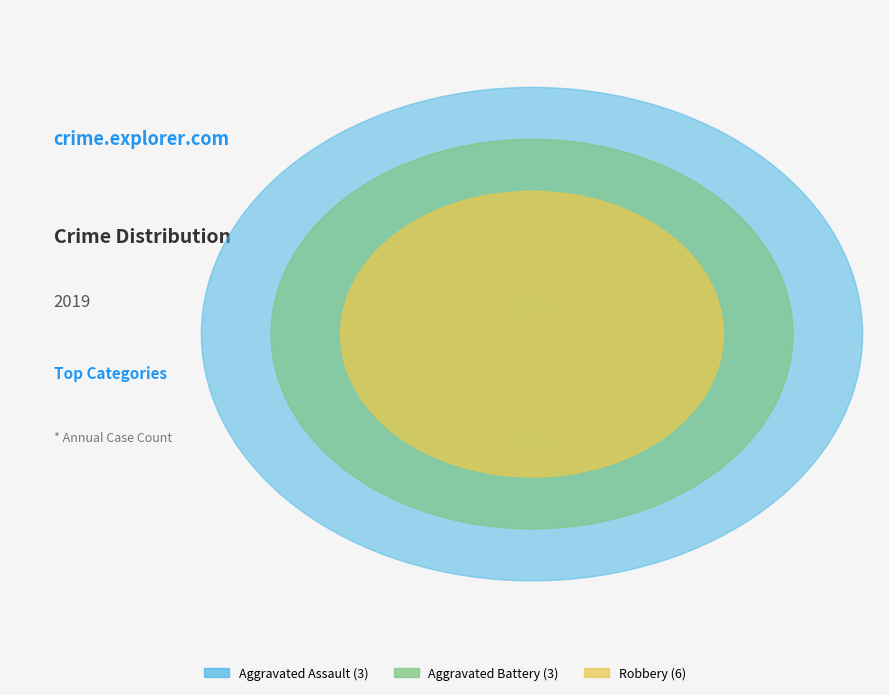

Do Aggravated Assault and Aggravated Battery together represent more than half of the pie?

No